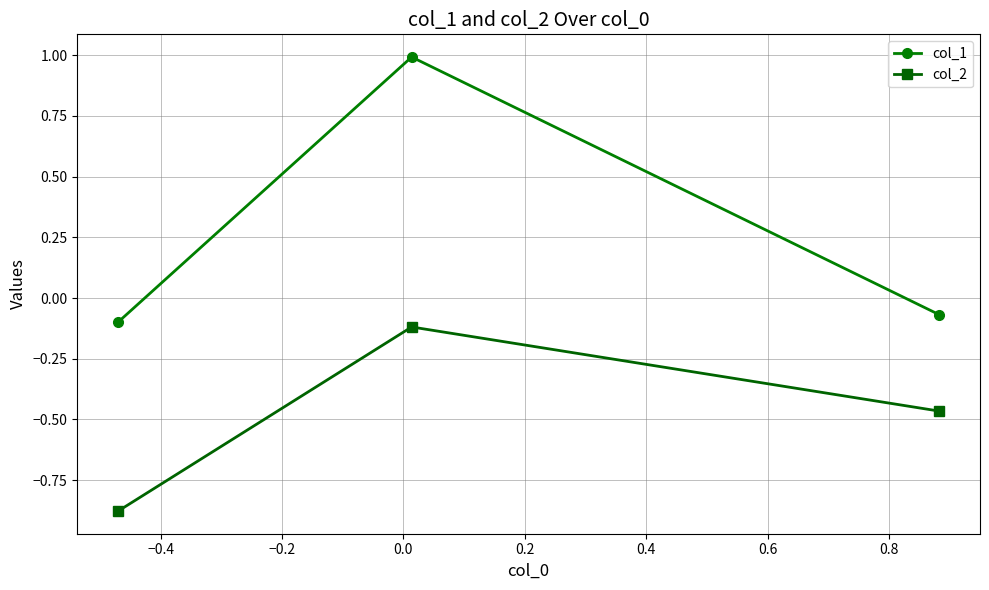

At how many categories does at least one series exceed 0?

1